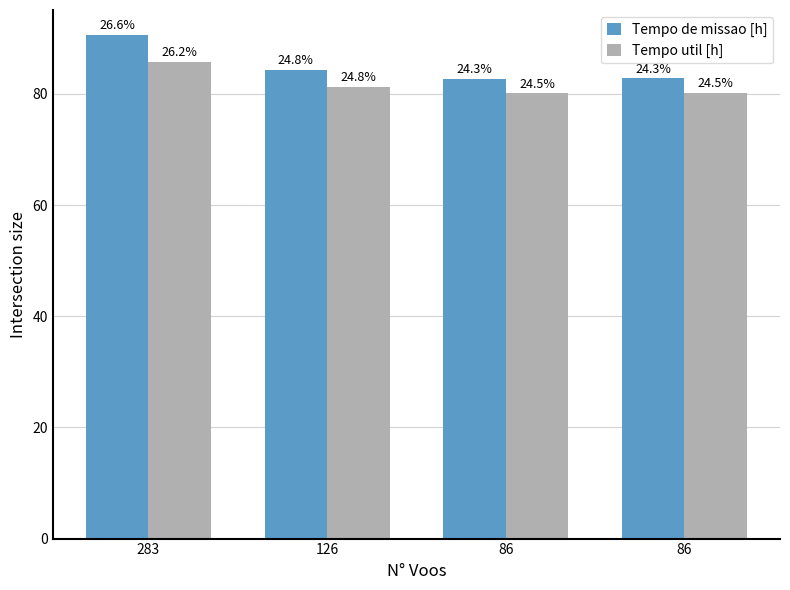

What are all the series names shown in the legend?

Tempo de missao [h], Tempo util [h]